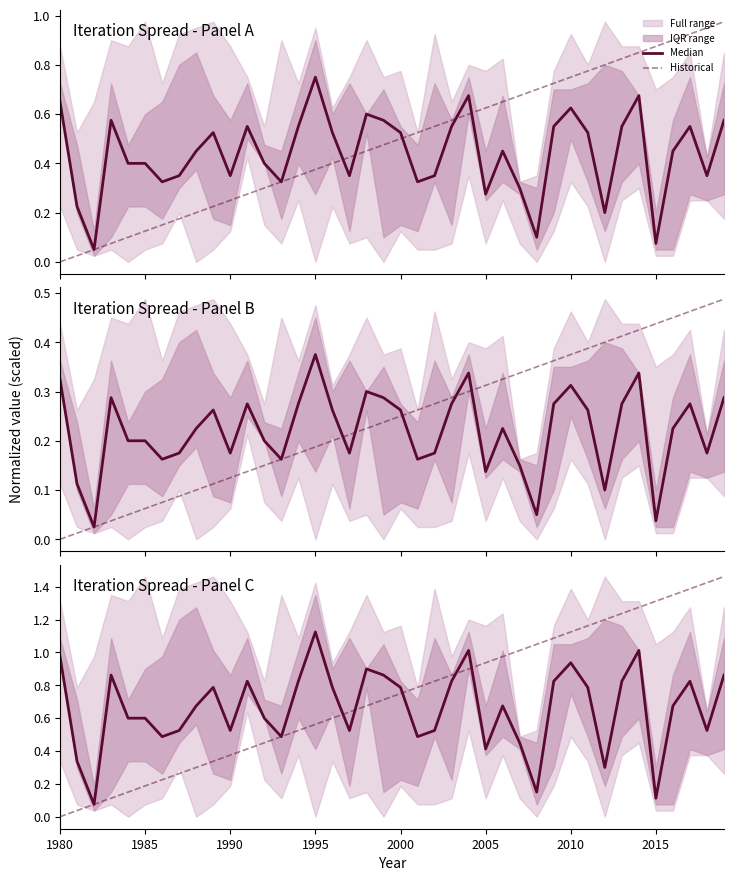

True or false: Median and Historical cross at least once.

True